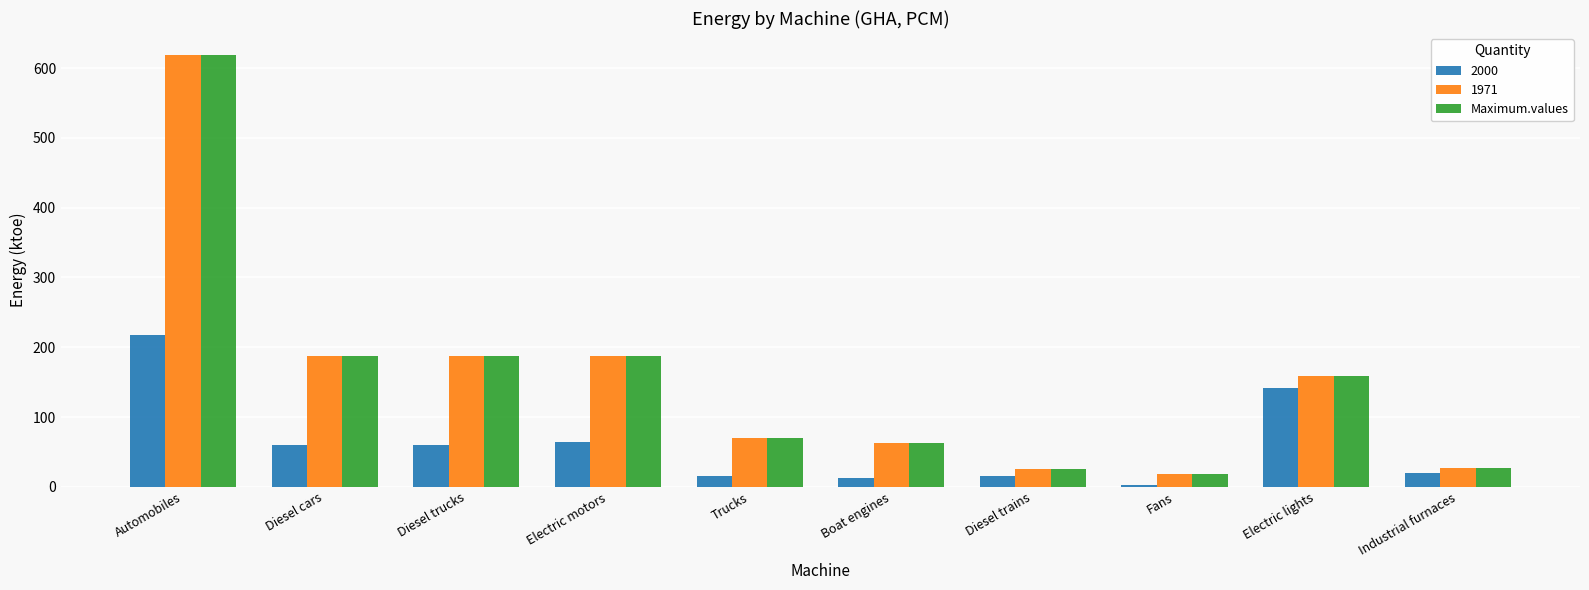

What is the average value of the 1971 series?

154.5